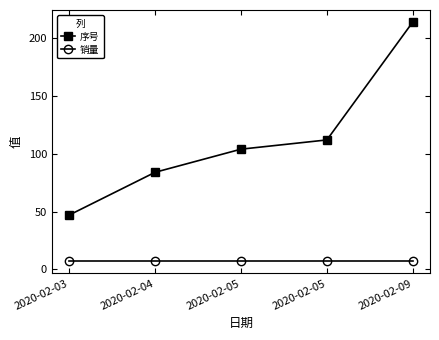

What are all the series names shown in the legend?

序号, 销量